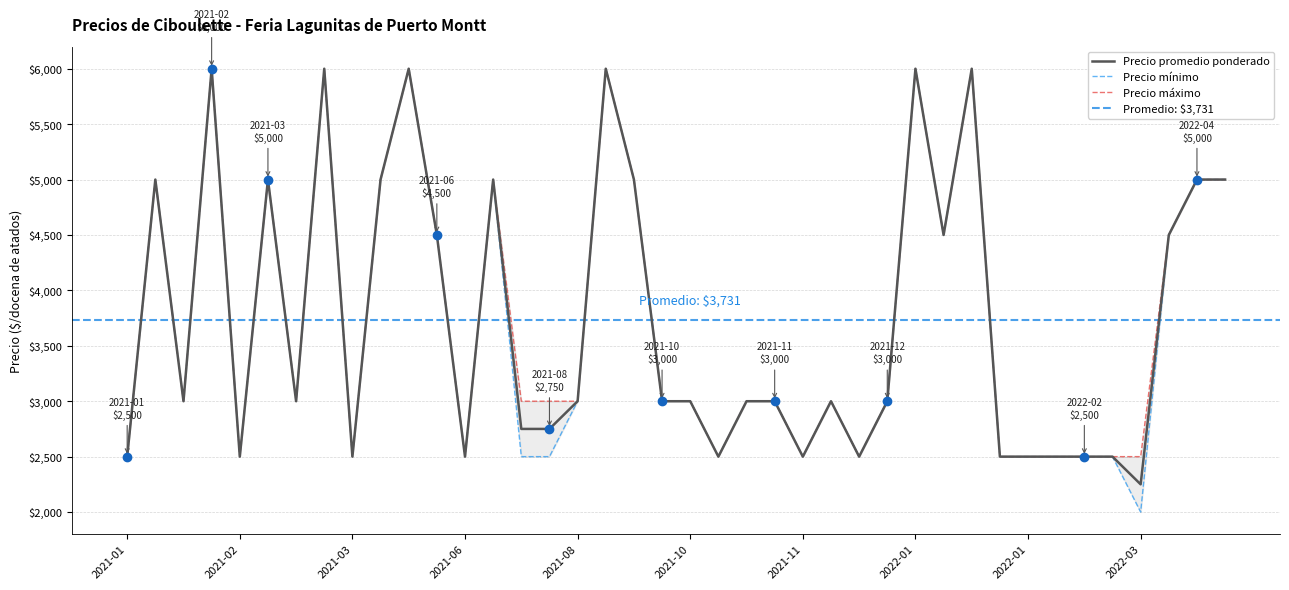

At which category is the sum across all series the highest?

2021-02-16